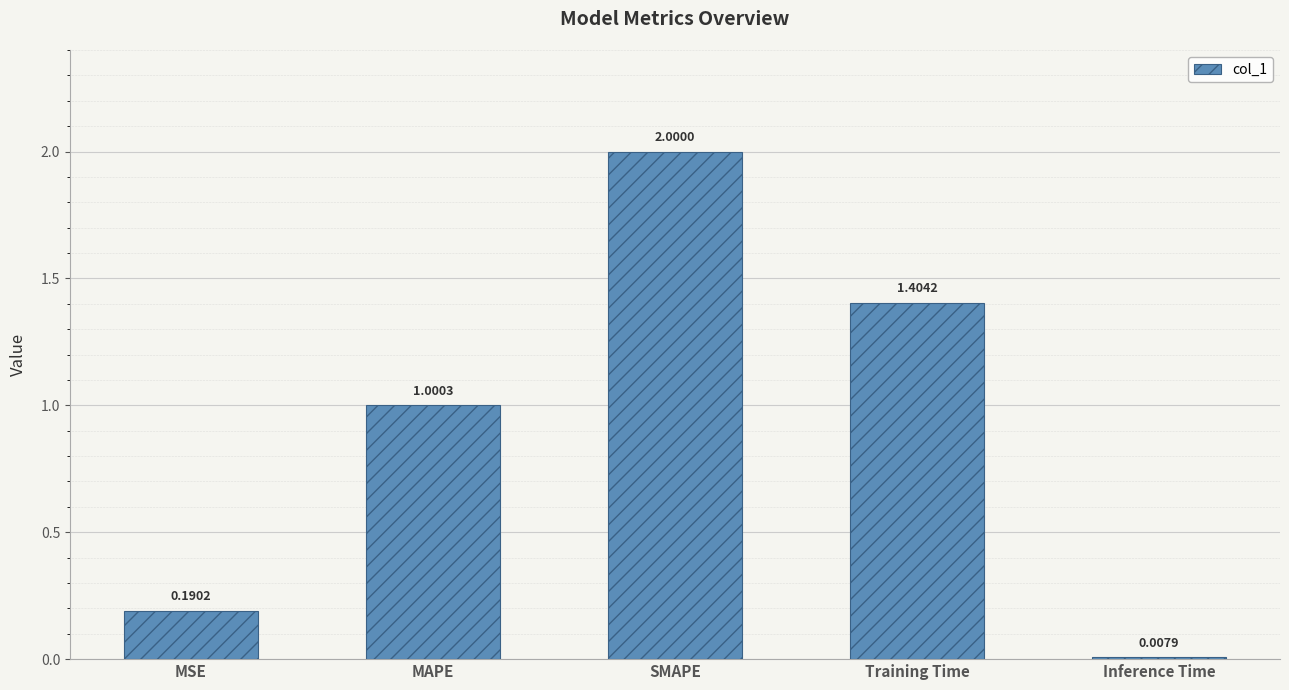

What position from the right is Inference Time?

1